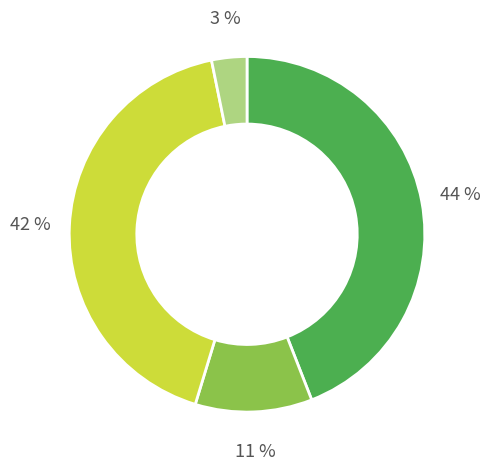

To the nearest percent, what is the difference between the largest and smallest slice percentages?

41%